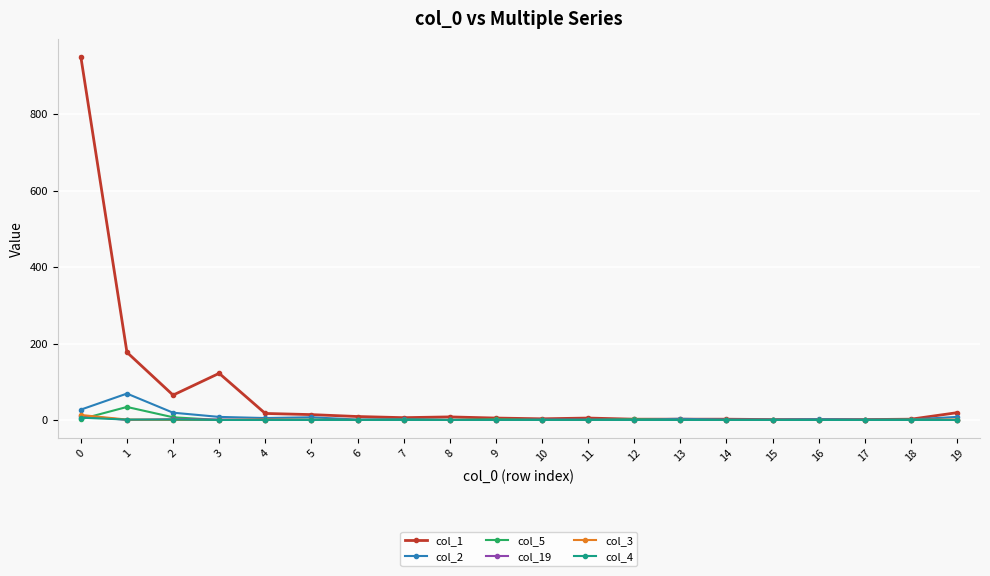

The col_19 series shows 0 at 12. True or false?

True